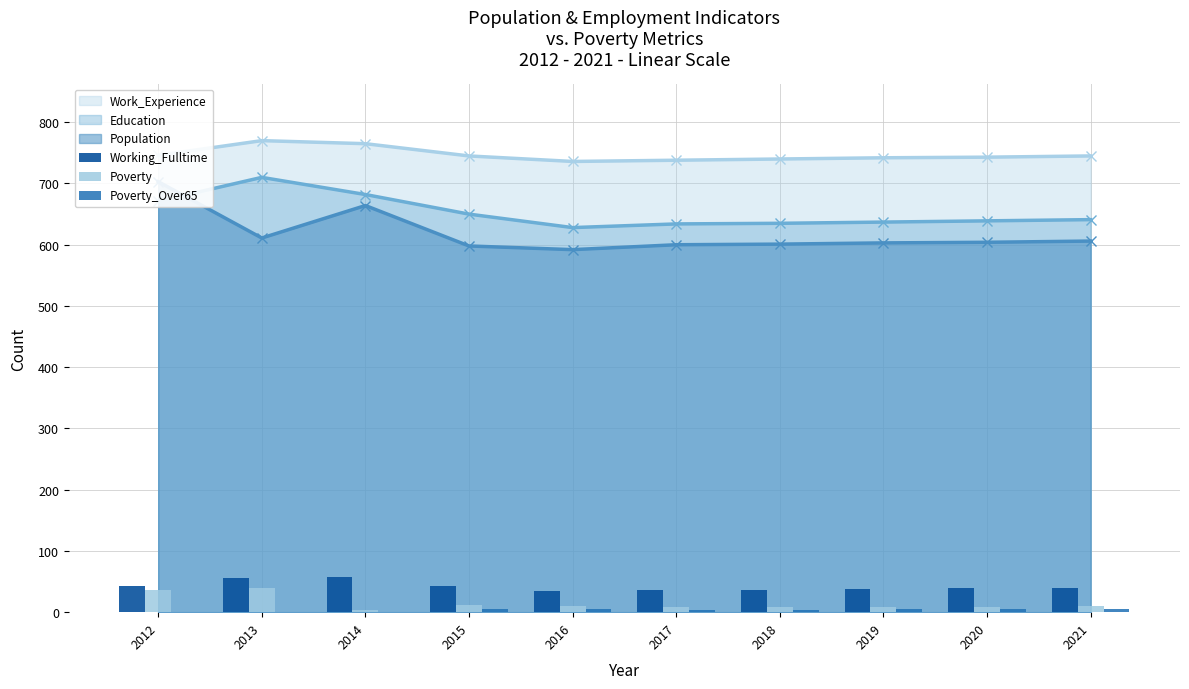

Is the value of Poverty at 2014 greater than the value of Working_Fulltime at 2019?

No